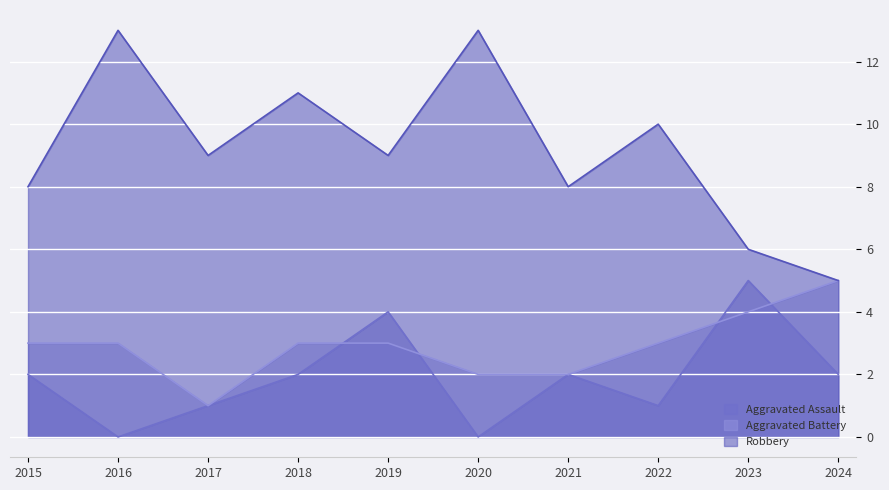

Which series changed the most between 2015 and 2016?

Robbery